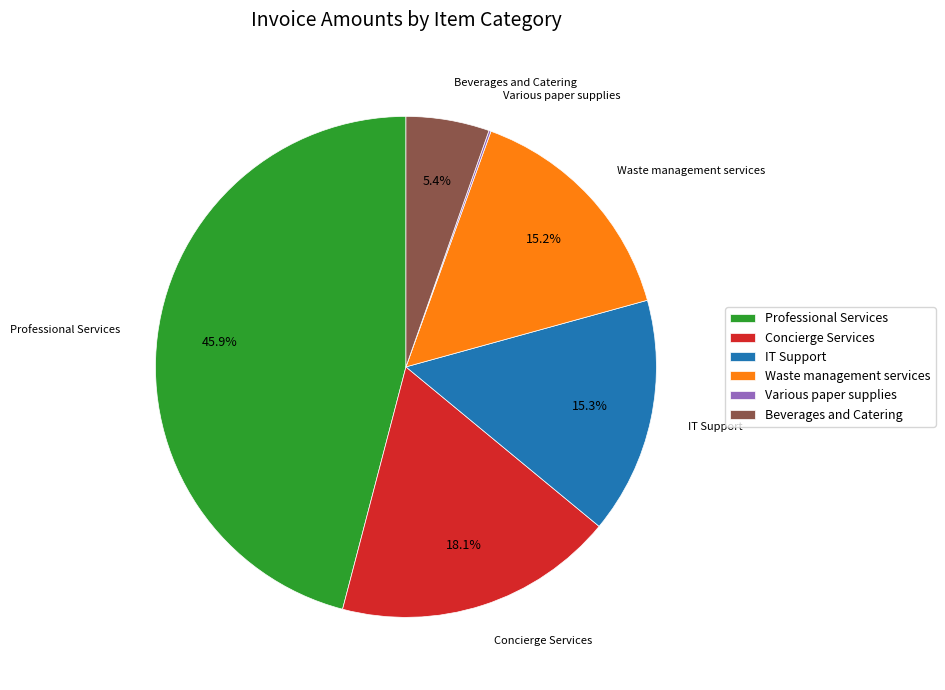

True or false: Professional Services accounts for 46% of the total.

True